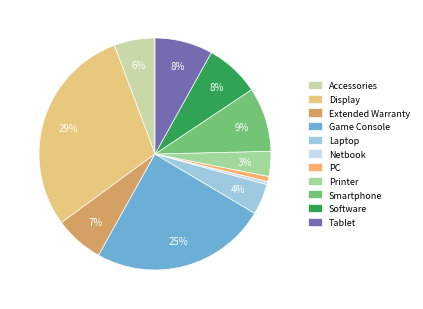

What percentage is the Game Console slice, to the nearest percent?

25%